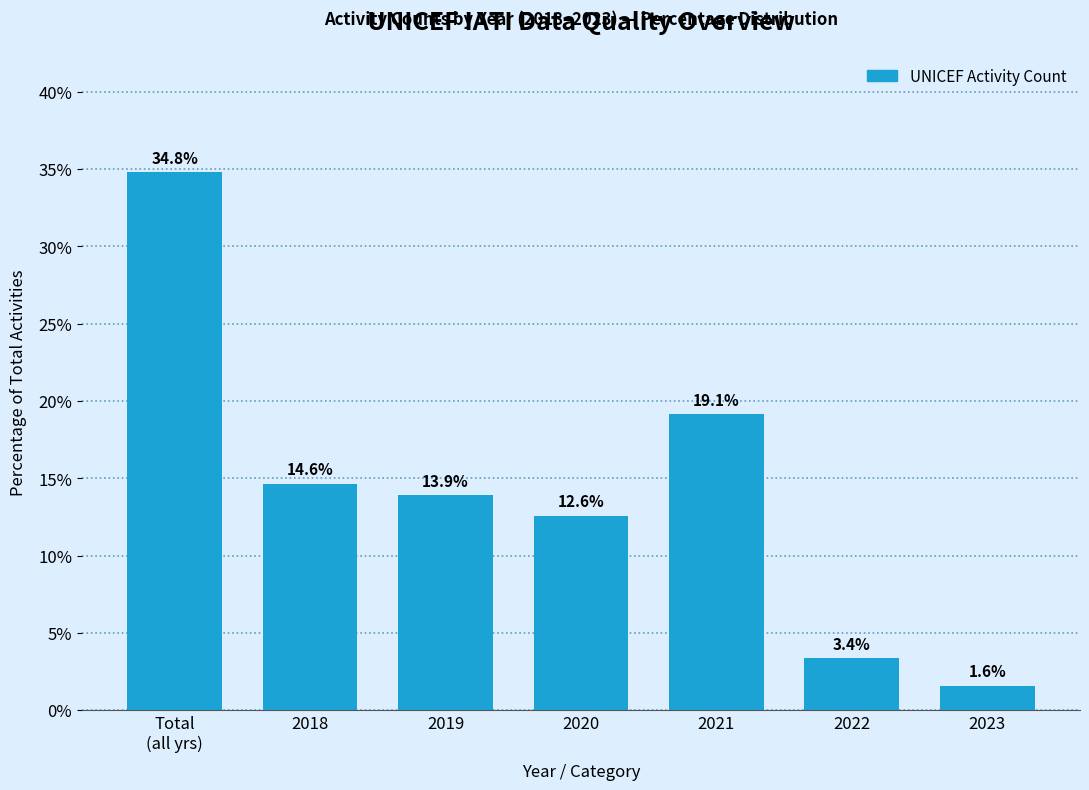

Reading left to right, list all the values displayed in this chart.

34.8	14.6	13.9	12.6	19.1	3.4	1.6